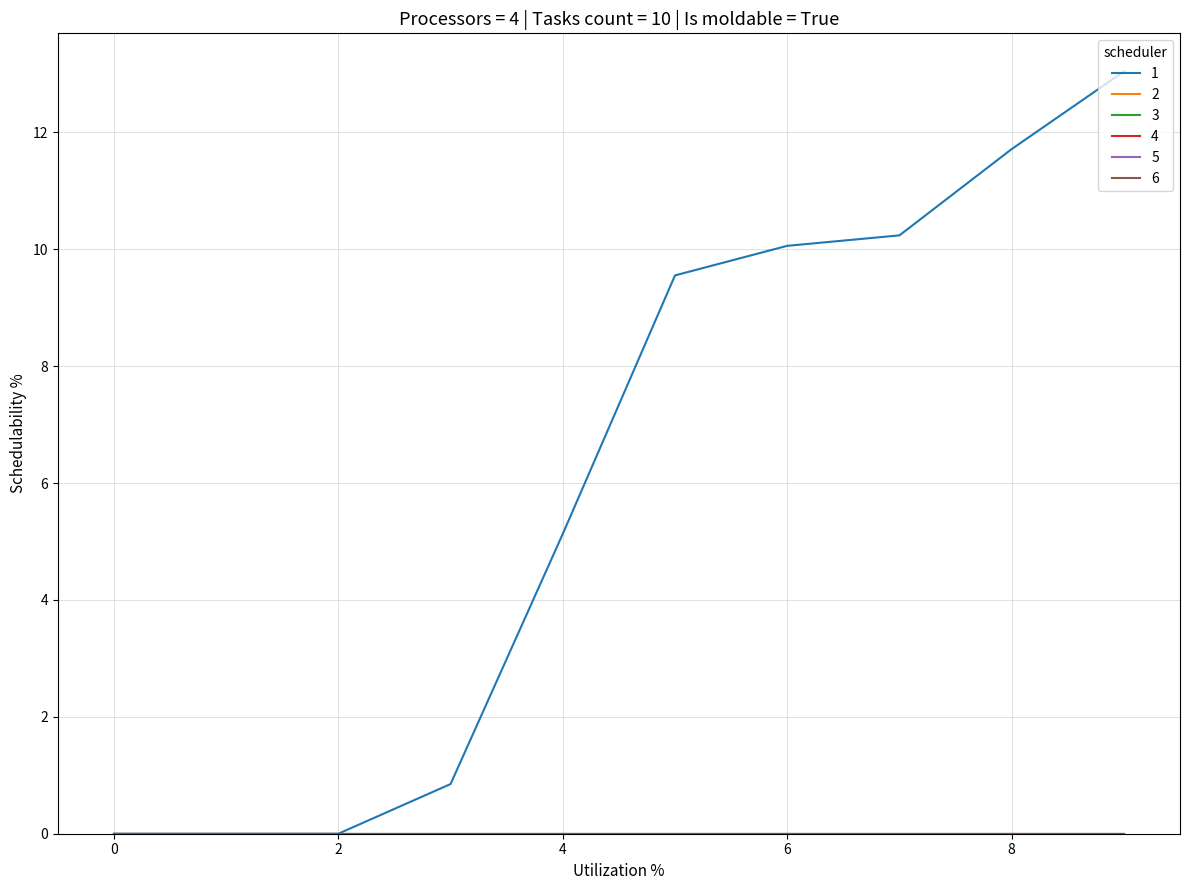

Does the chart display data point markers on the line(s)?

No